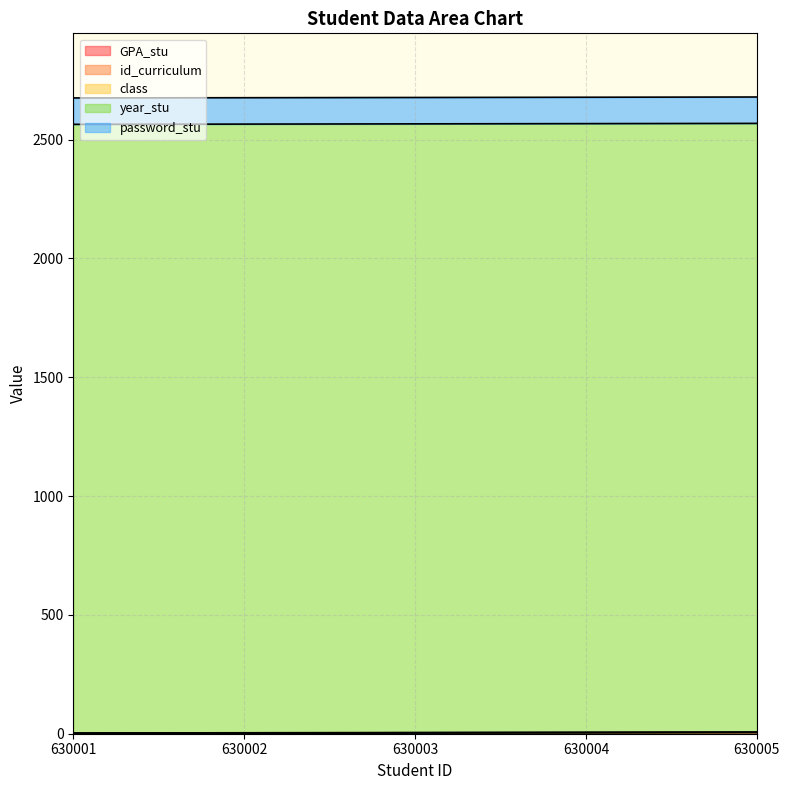

How many lines are shown in the chart?

5